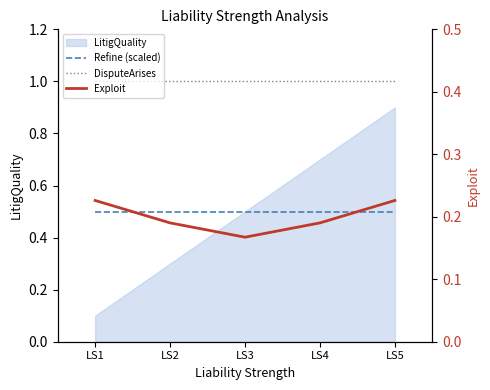

True or false: Refine (scaled) and Exploit cross at least once.

False